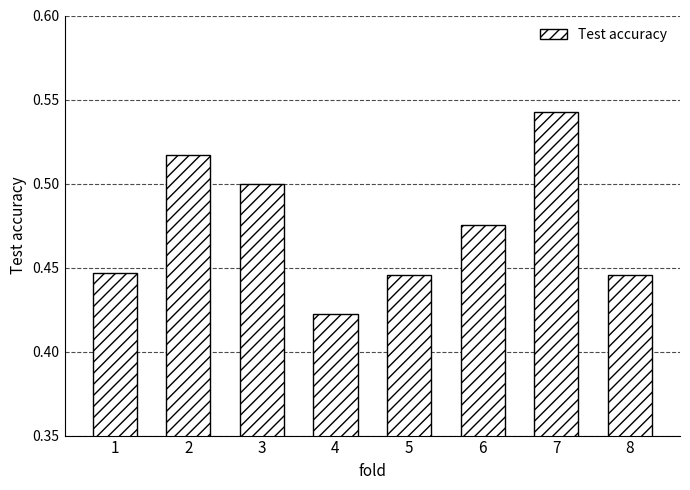

Which has a higher value, 3 or 5?

3